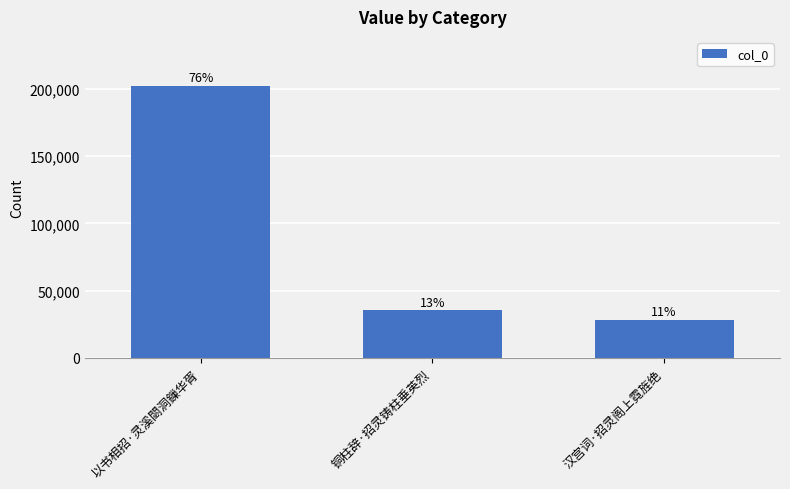

Are the bars horizontal?

No